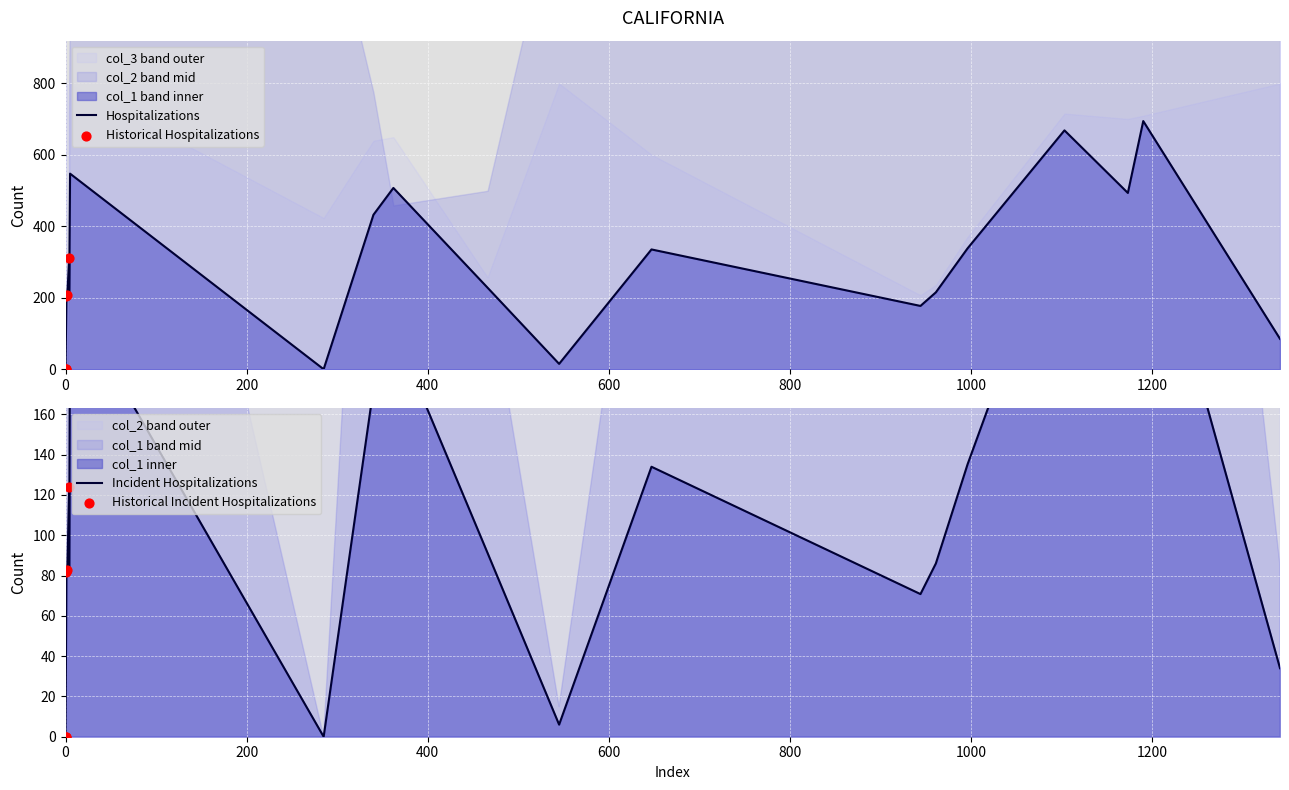

Which series reaches the minimum Y coordinate?

col_1